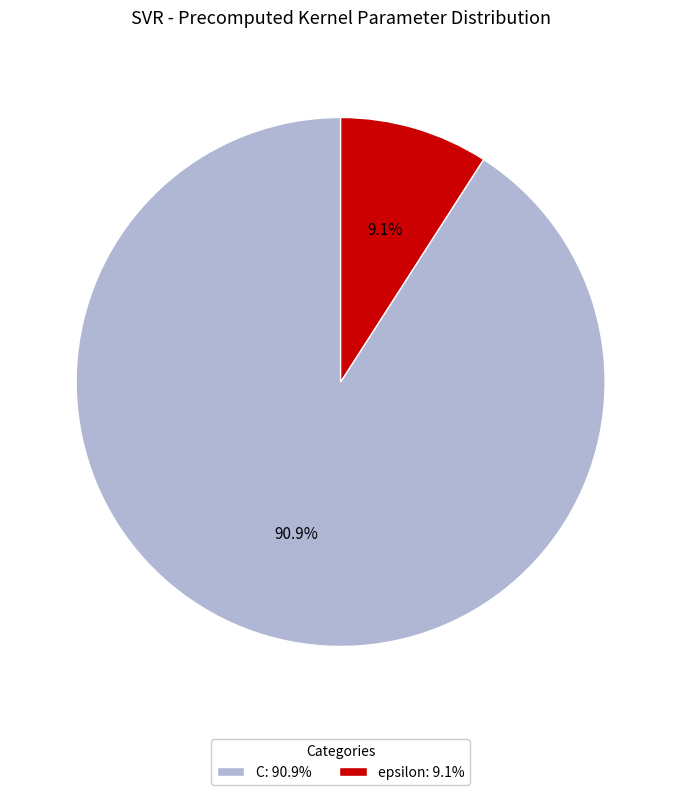

Is it true that epsilon is 3% of the pie?

False